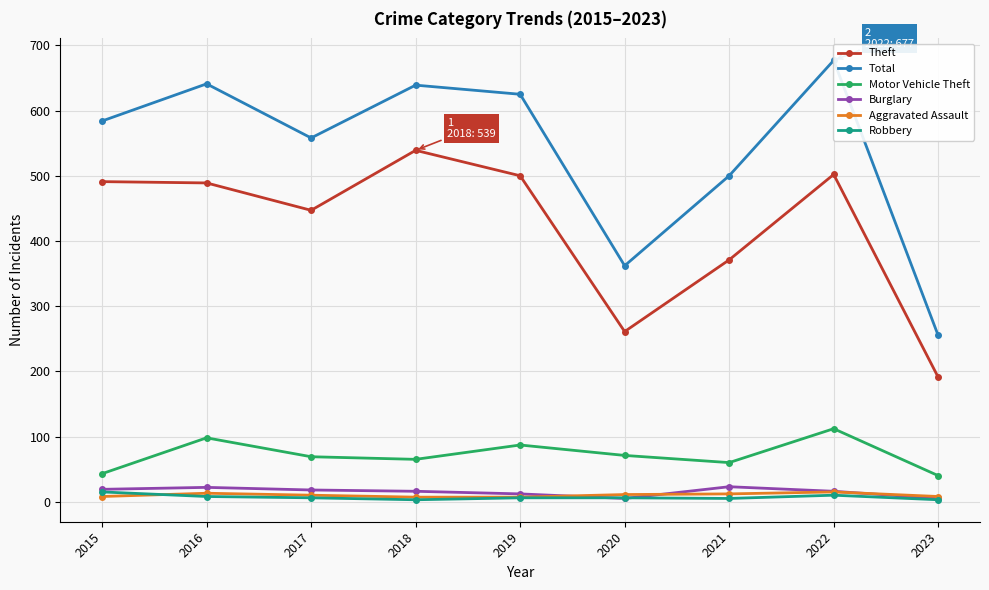

True or false: Aggravated Assault has a value of 7 at 2019.

True